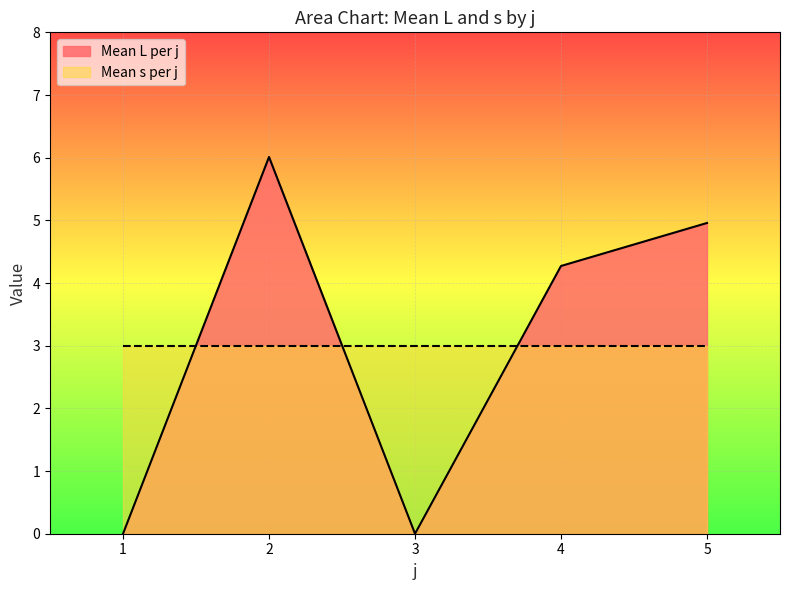

How many series are shown in this chart?

2